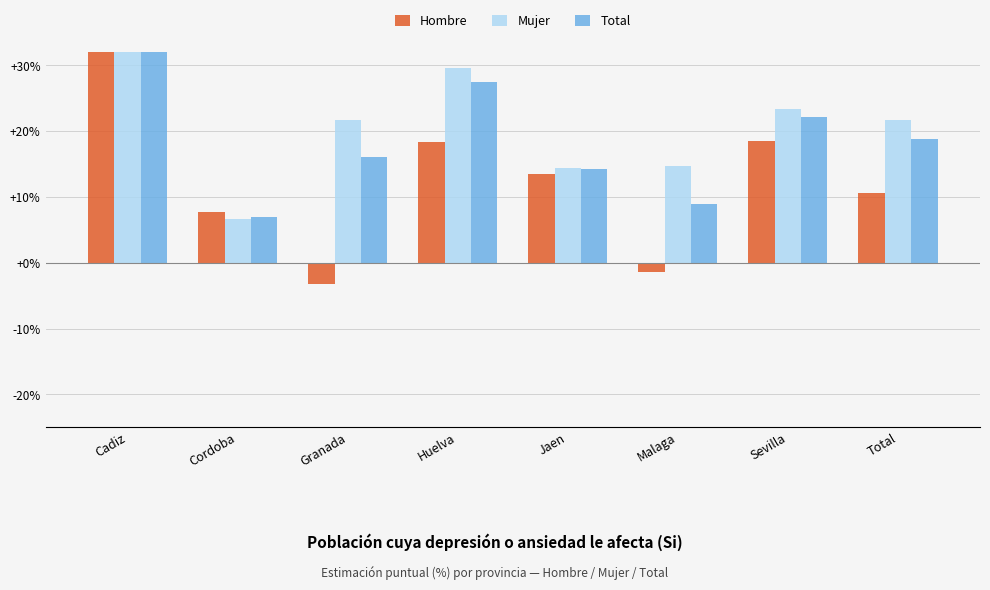

List the series in order of their overall mean, lowest first.

Hombre, Total, Mujer